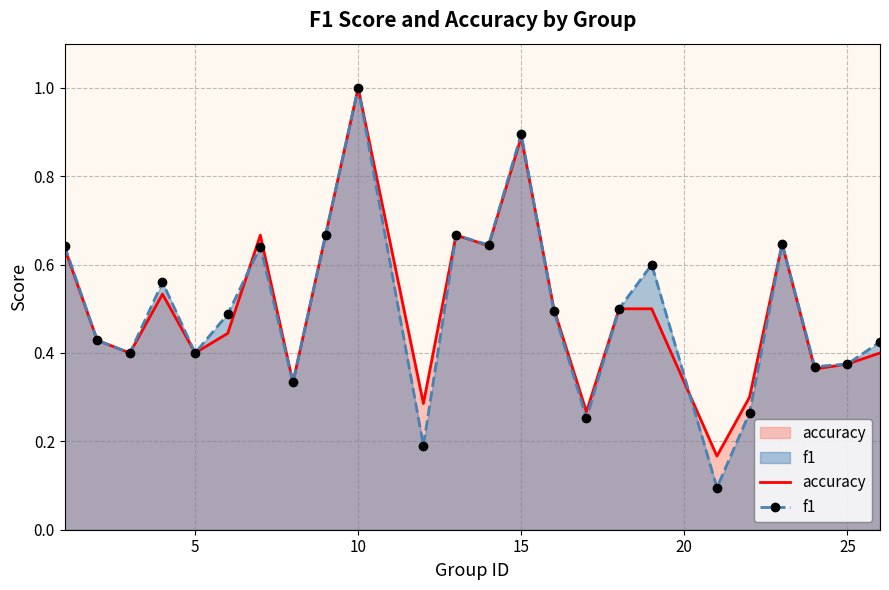

True or false: accuracy and f1 cross at least once.

True